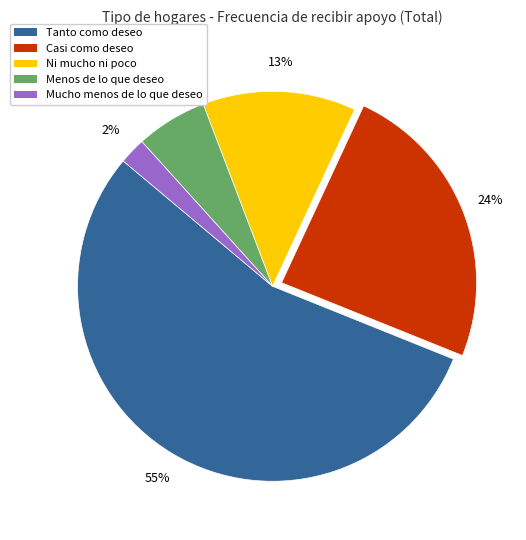

Which category has the biggest portion of the pie?

Tanto como deseo